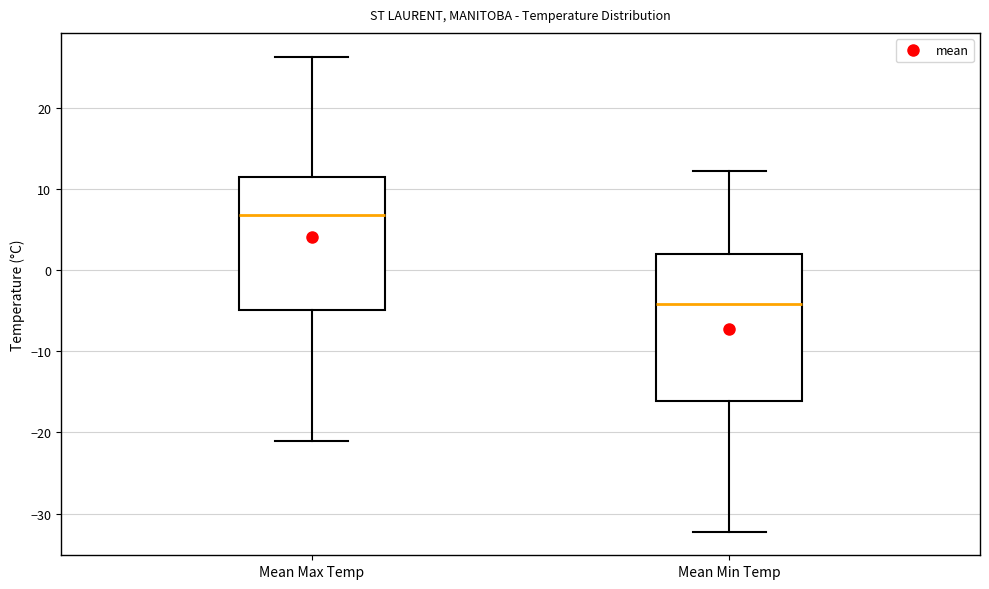

Reading left to right, transcribe this box plot: for each box, give where its median line is, the range the box spans, and where its two whiskers end, as read against the y-axis. The values are not printed on the chart, so give them approximately, as read against the axis.

Mean Max Temp: median 7, box -5 to 12, whiskers -21 to 26
Mean Min Temp: median -4, box -16 to 2, whiskers -32 to 12